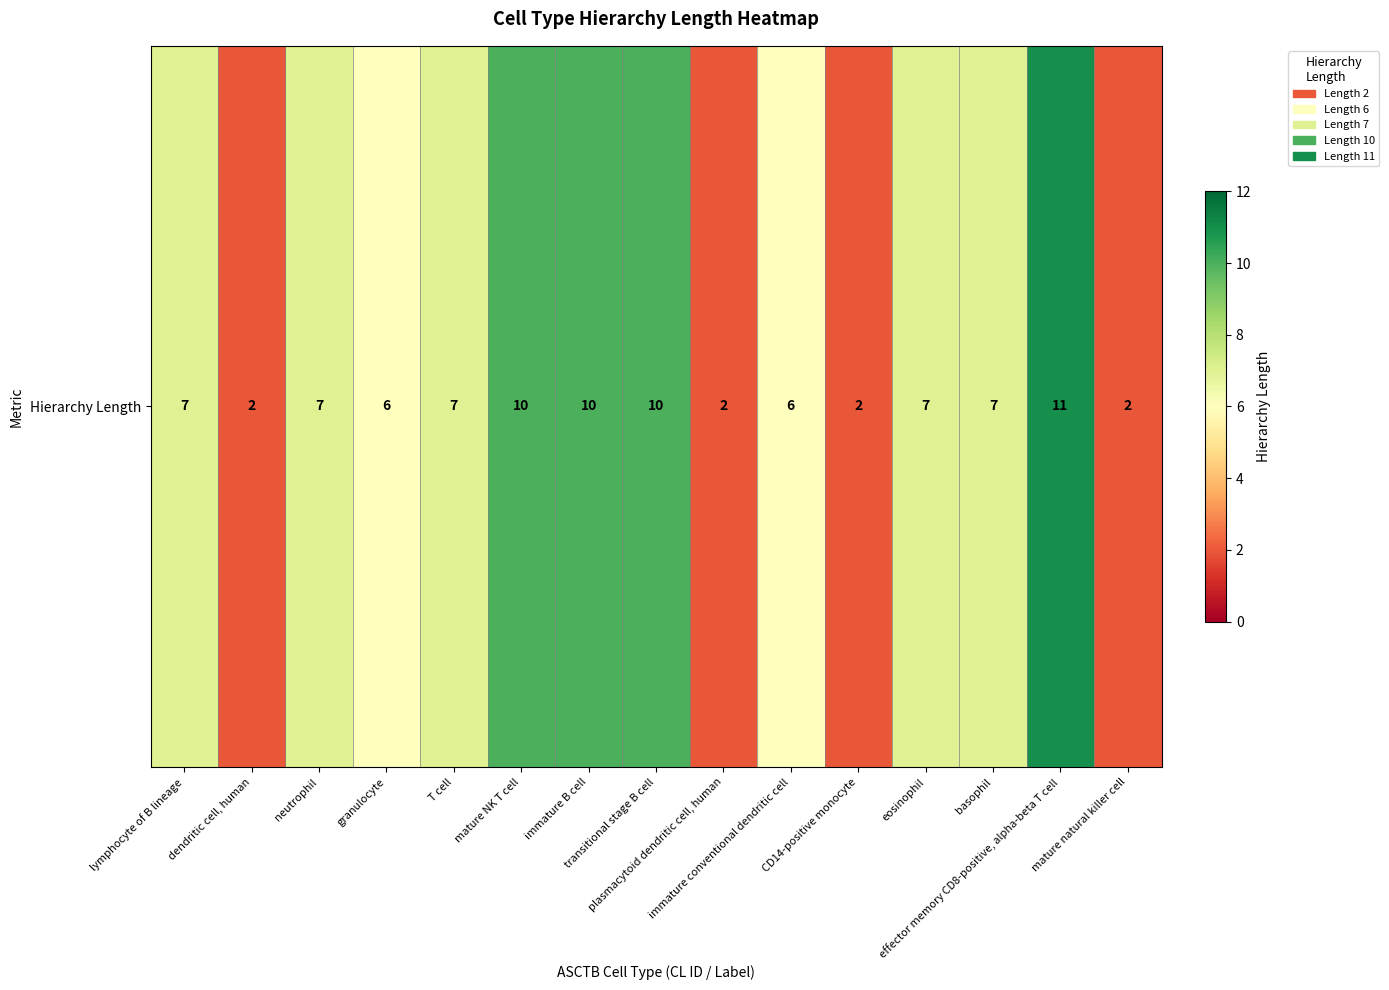

Reading right to left, transcribe all the data shown in this chart.

mature natural killer cell=2	effector memory CD8-positive, alpha-beta T cell=11	basophil=7	eosinophil=7	CD14-positive monocyte=2	immature conventional dendritic cell=6	plasmacytoid dendritic cell, human=2	transitional stage B cell=10	immature B cell=10	mature NK T cell=10	T cell=7	granulocyte=6	neutrophil=7	dendritic cell, human=2	lymphocyte of B lineage=7